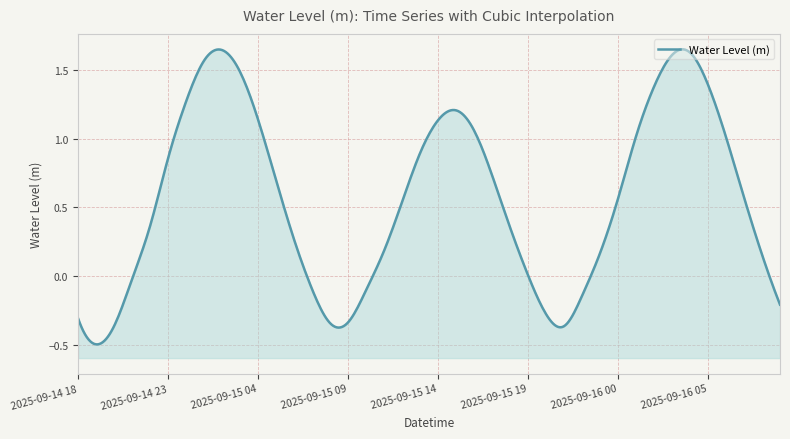

Rank the categories by value from lowest to highest.

2025-09-14 19:00, 2025-09-15 21:00, 2025-09-14 20:00, 2025-09-15 08:00, 2025-09-15 09:00, 2025-09-14 18:00, 2025-09-15 20:00, 2025-09-16 09:00, 2025-09-15 22:00, 2025-09-15 10:00, 2025-09-15 07:00, 2025-09-14 21:00, 2025-09-15 19:00, 2025-09-16 08:00, 2025-09-15 23:00, 2025-09-15 11:00, 2025-09-15 06:00, 2025-09-15 18:00, 2025-09-14 22:00, 2025-09-15 12:00, 2025-09-16 00:00, 2025-09-16 07:00, 2025-09-15 05:00, 2025-09-15 17:00, 2025-09-14 23:00, 2025-09-15 13:00, 2025-09-16 06:00, 2025-09-16 01:00, 2025-09-15 16:00, 2025-09-15 14:00, 2025-09-15 04:00, 2025-09-15 15:00, 2025-09-15 00:00, 2025-09-16 02:00, 2025-09-16 05:00, 2025-09-15 03:00, 2025-09-15 01:00, 2025-09-16 03:00, 2025-09-16 04:00, 2025-09-15 02:00